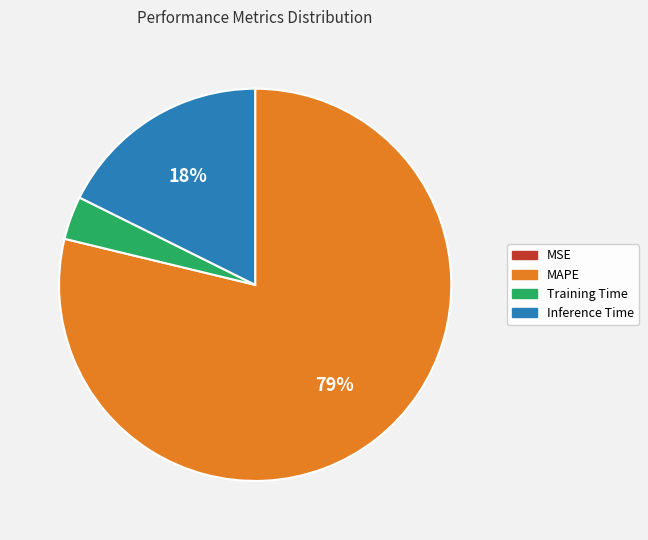

To the nearest percent, what is the average slice percentage?

25%